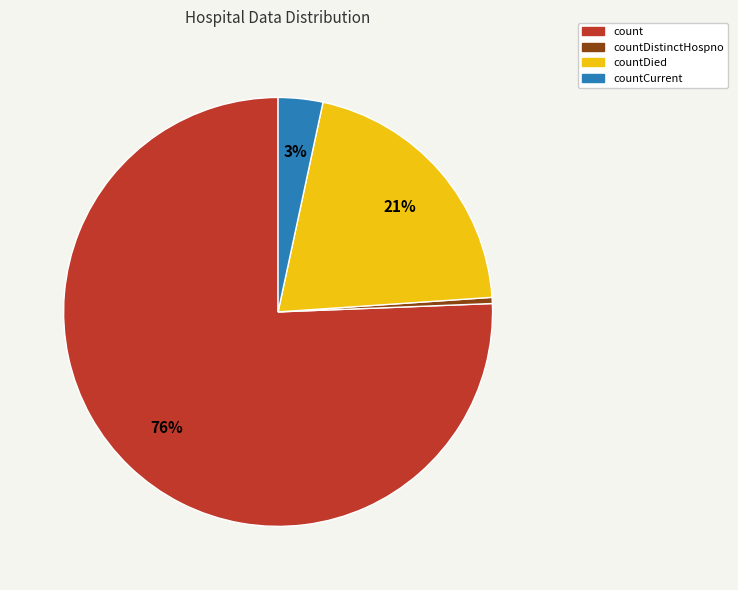

How many slices are in this pie chart?

4